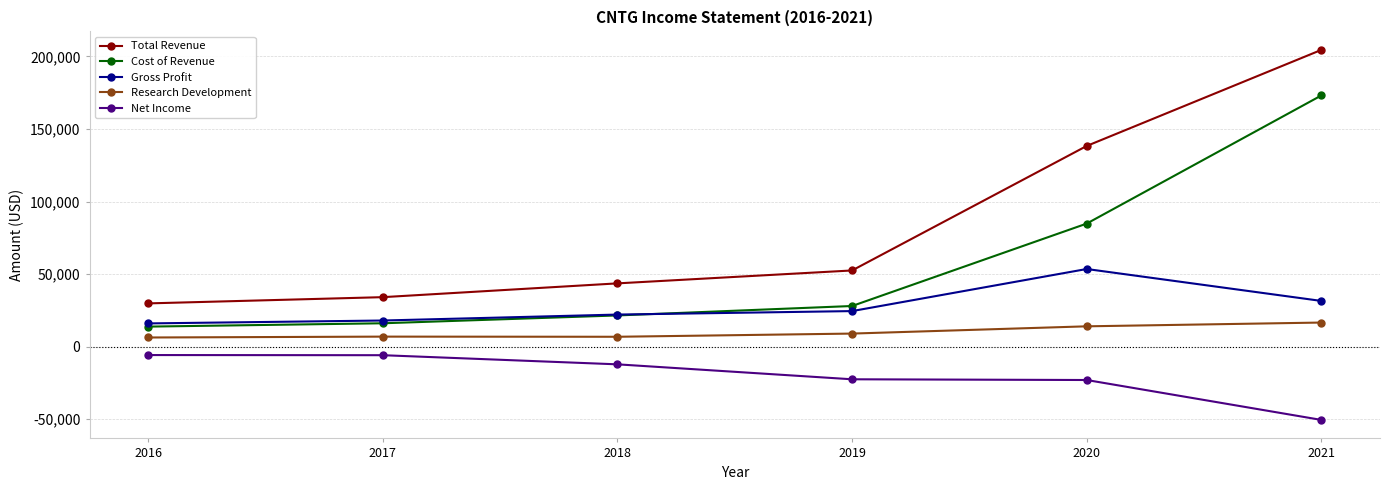

Rank the series by their maximum value, from lowest to highest.

Net Income, Research Development, Gross Profit, Cost of Revenue, Total Revenue